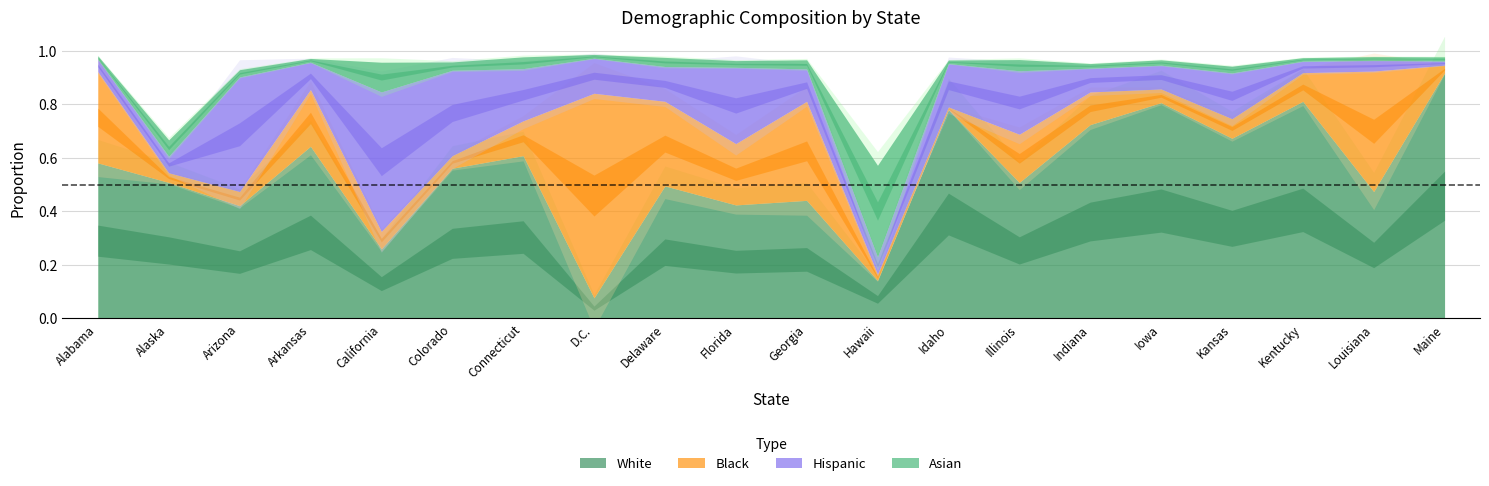

What is the total value across all series at Kansas?

0.9